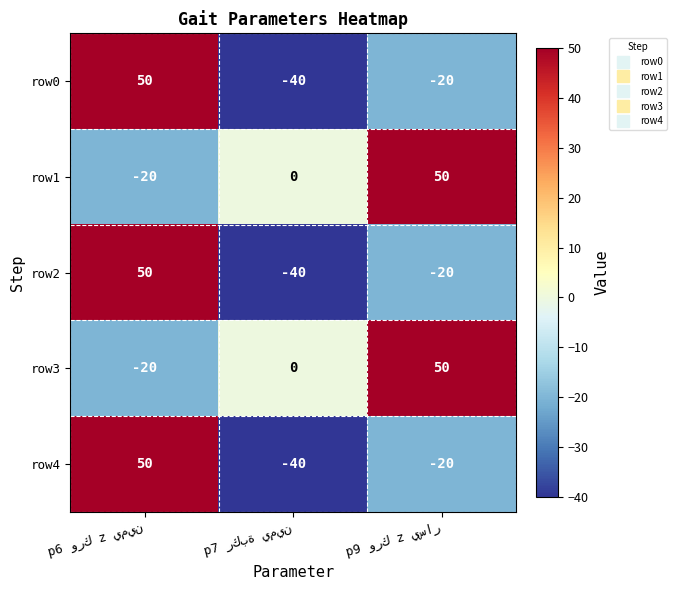

What is the highest value of the row3 series?

50